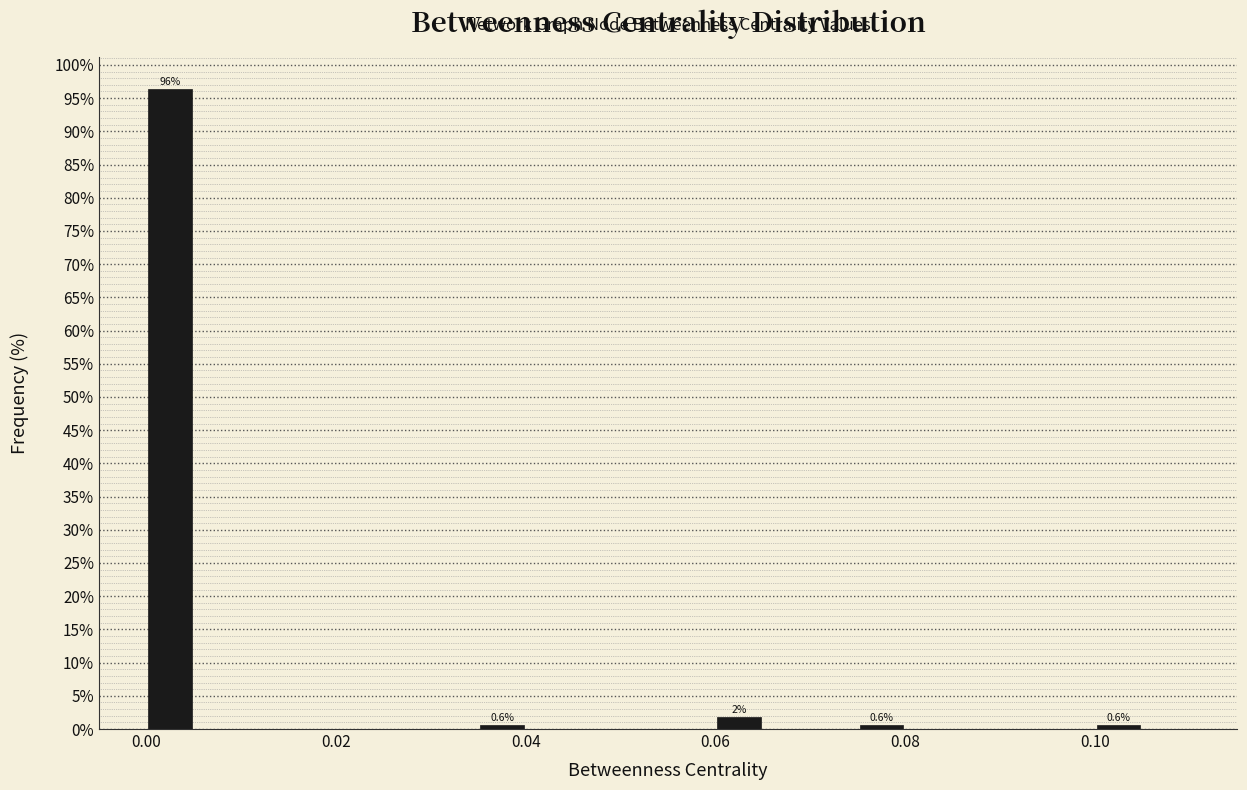

Around what value on the x-axis is the tallest bar? Give the approximate position of its centre, as read against the axis.

0.002